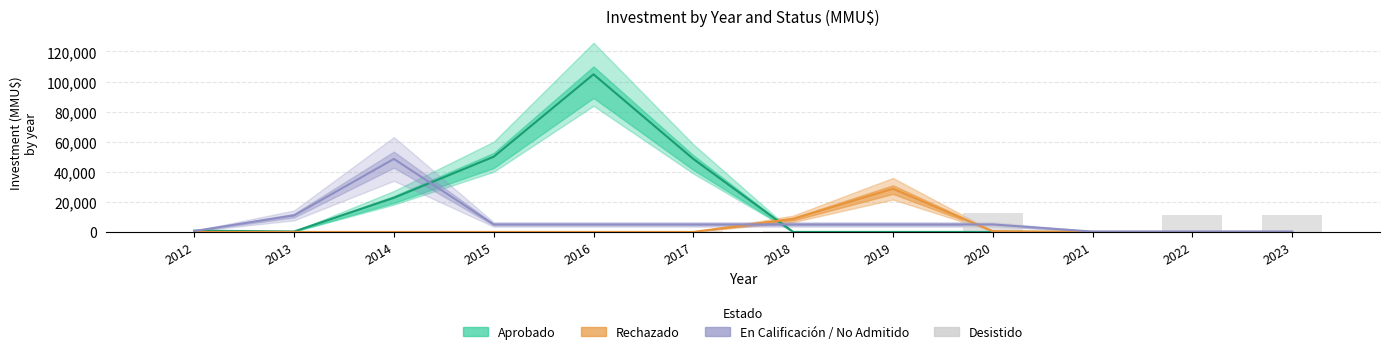

What is the value of the 8th bar from the left?

500